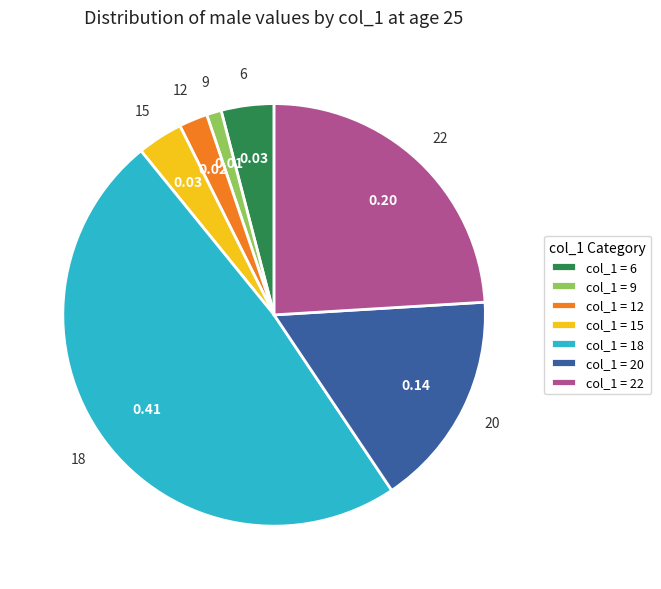

Rank the categories by value from highest to lowest.

col_1 = 18, col_1 = 22, col_1 = 20, col_1 = 6, col_1 = 15, col_1 = 12, col_1 = 9